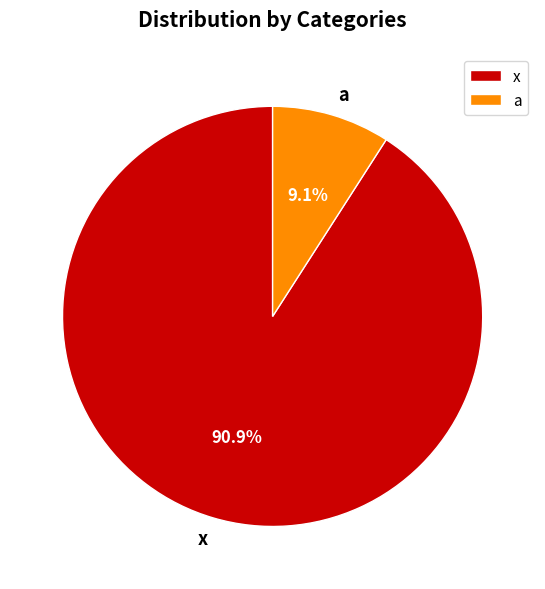

What is the ratio of the value at x to the value at a?

10.0